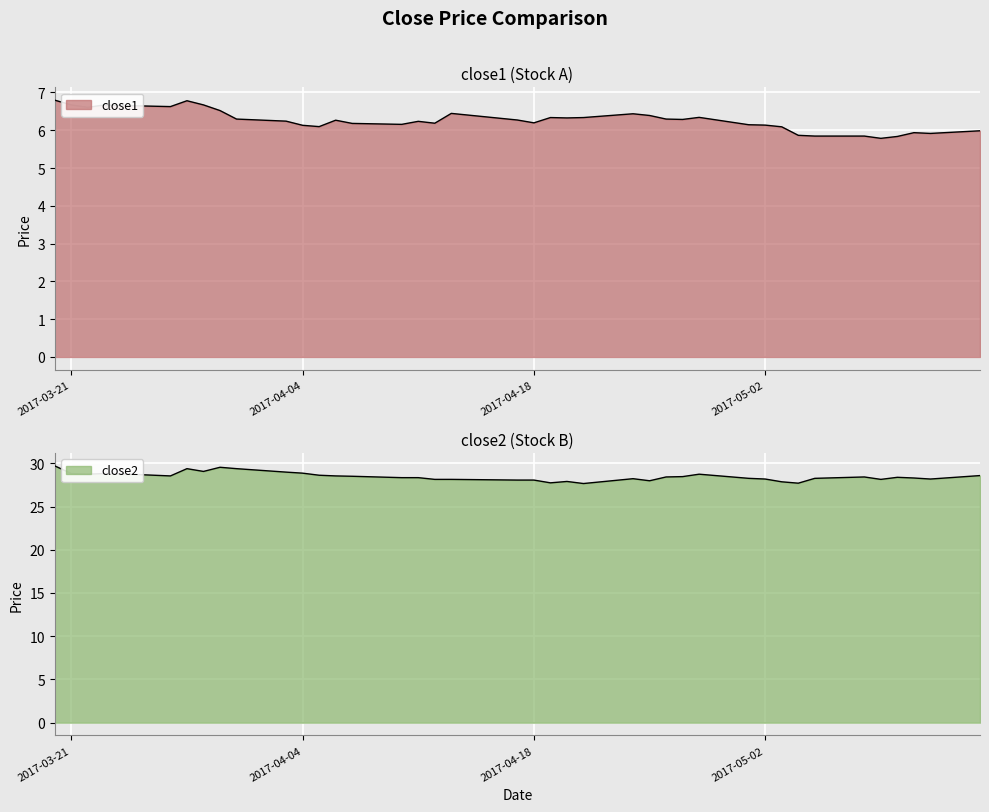

True or false: close1 and close2 intersect in this chart.

False